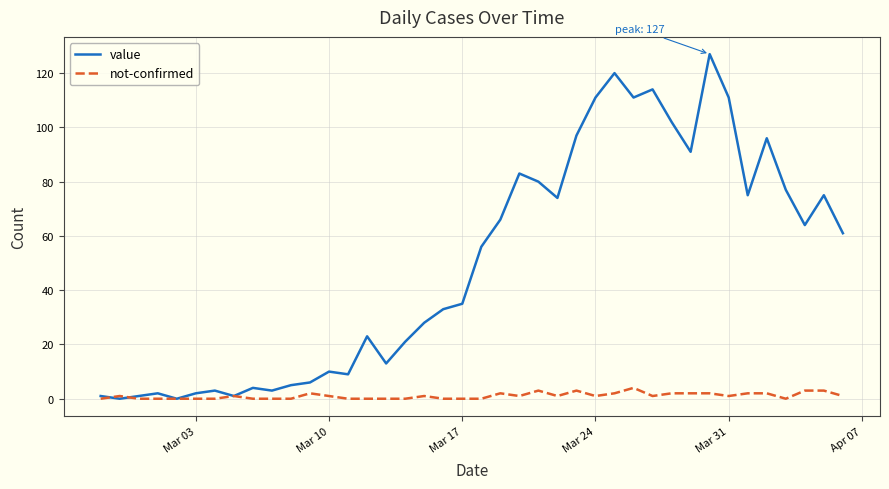

Which series has the widest spread of values?

value